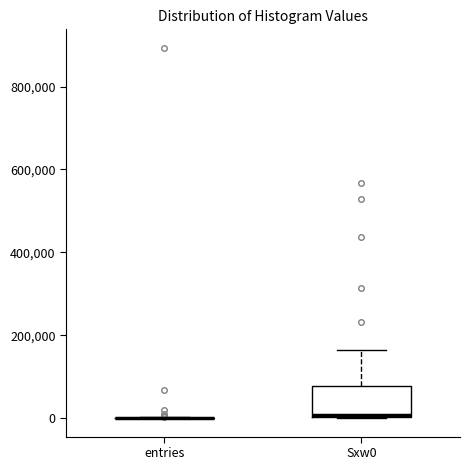

Reading left to right, transcribe this box plot: for each box, give where its median line is, the range the box spans, and where its two whiskers end, as read against the y-axis. The values are not printed on the chart, so give them approximately, as read against the axis.

entries: box collapsed to a line at 0, whiskers 0 to 0
Sxw0: median 0, box 0 to 80000, whiskers 0 to 160000